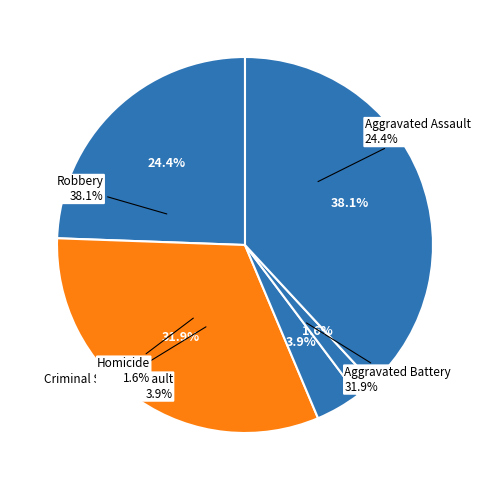

Does any single category account for the majority?

No